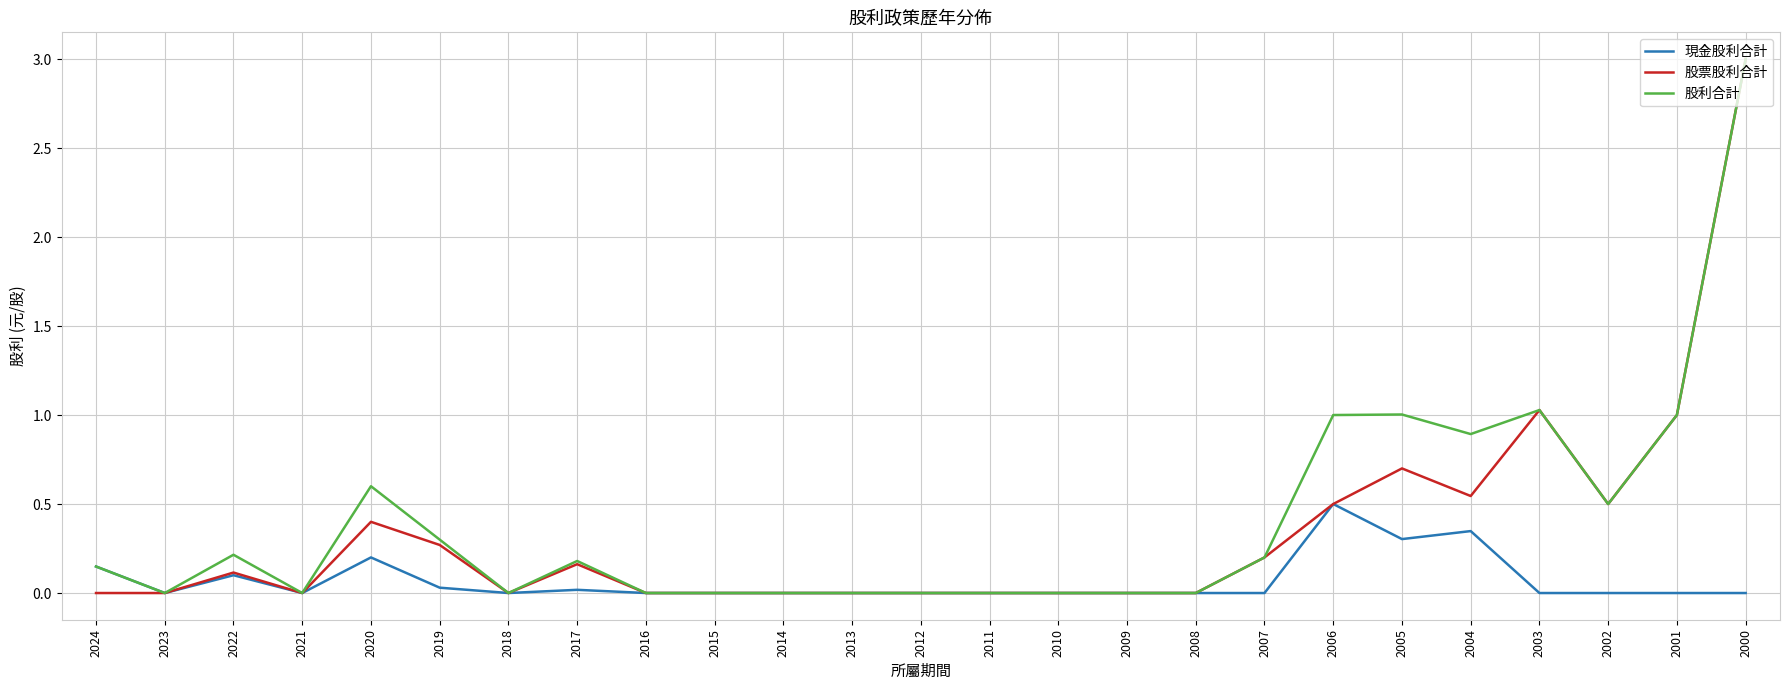

At which category is the sum across all series the highest?

2000